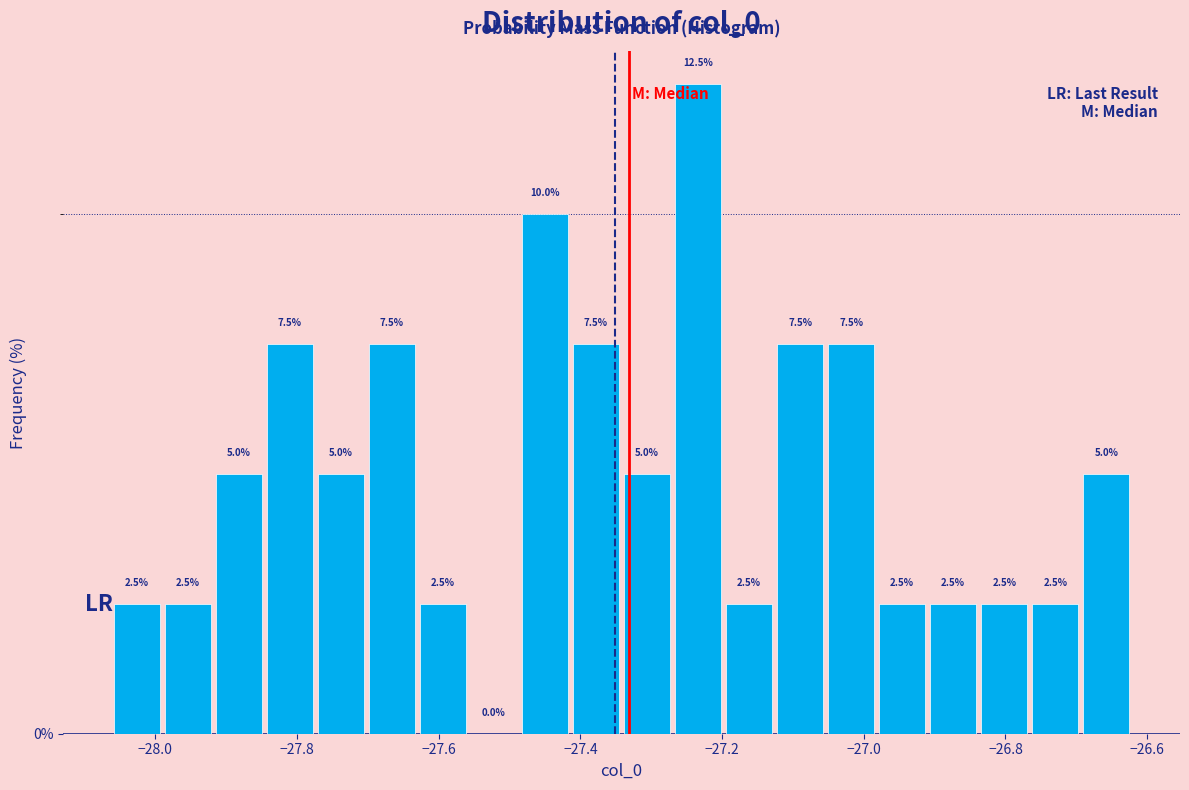

Around what value on the x-axis is the tallest bar? Give the approximate position of its centre, as read against the axis.

-27.24